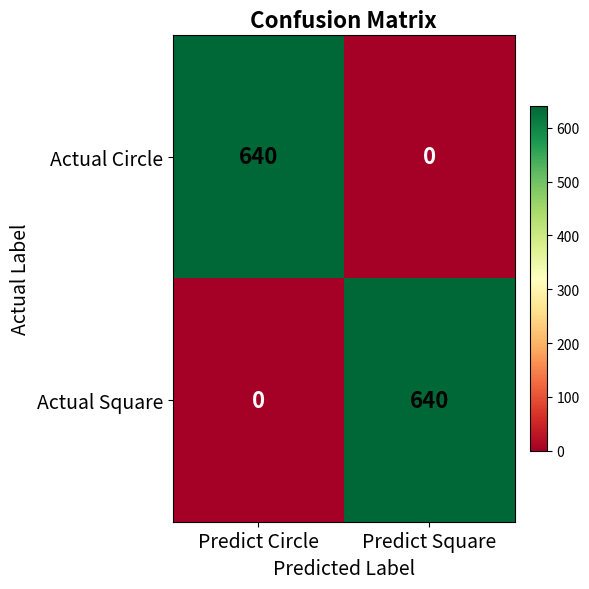

Is the value of Actual Circle at Predict Circle greater than the value of Actual Square at Predict Circle?

Yes